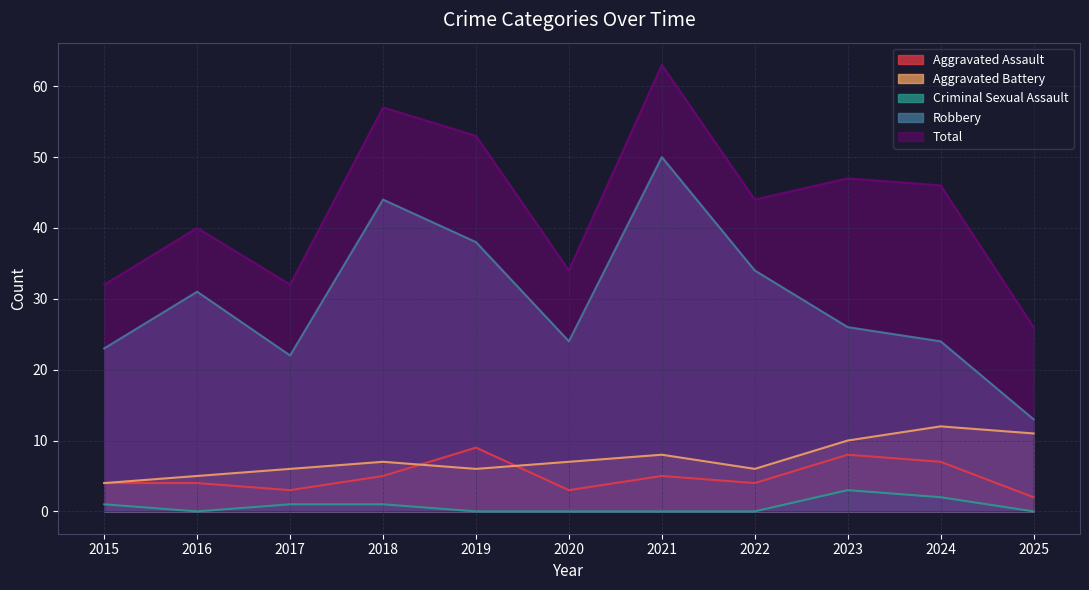

How many interior local peaks does the Total series have?

4